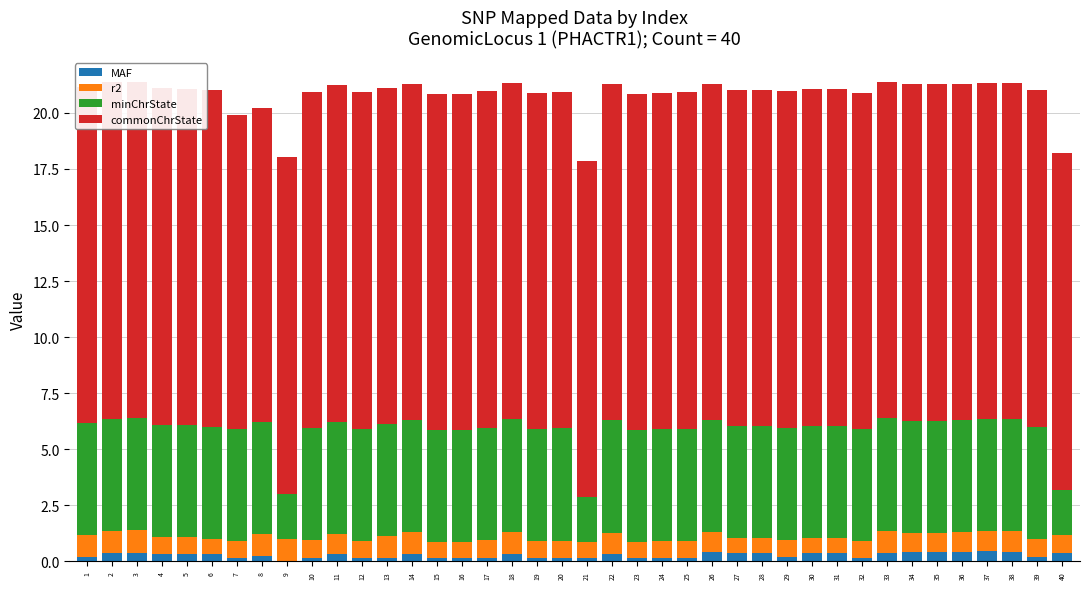

Rank the categories by commonChrState value from lowest to highest.

7, 8, 1, 2, 3, 4, 5, 6, 9, 10, 11, 12, 13, 14, 15, 16, 17, 18, 19, 20, 21, 22, 23, 24, 25, 26, 27, 28, 29, 30, 31, 32, 33, 34, 35, 36, 37, 38, 39, 40